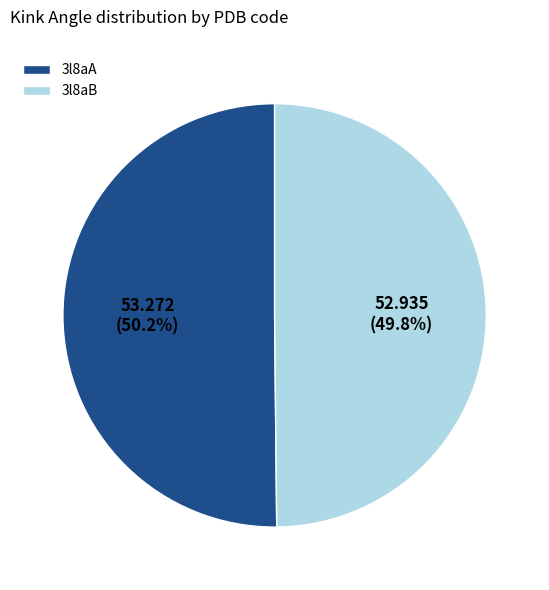

Is there a majority slice in this chart?

Yes